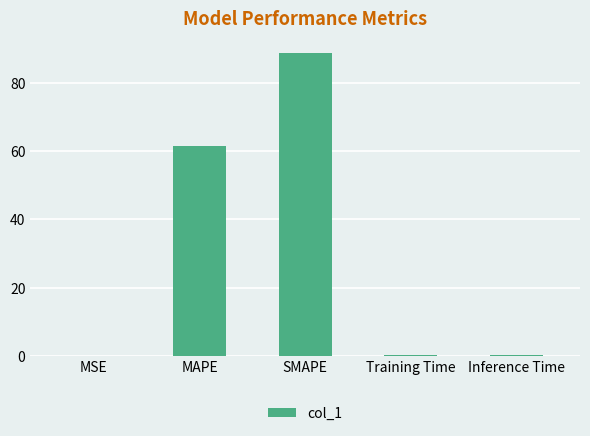

Count the number of data series in this chart.

1